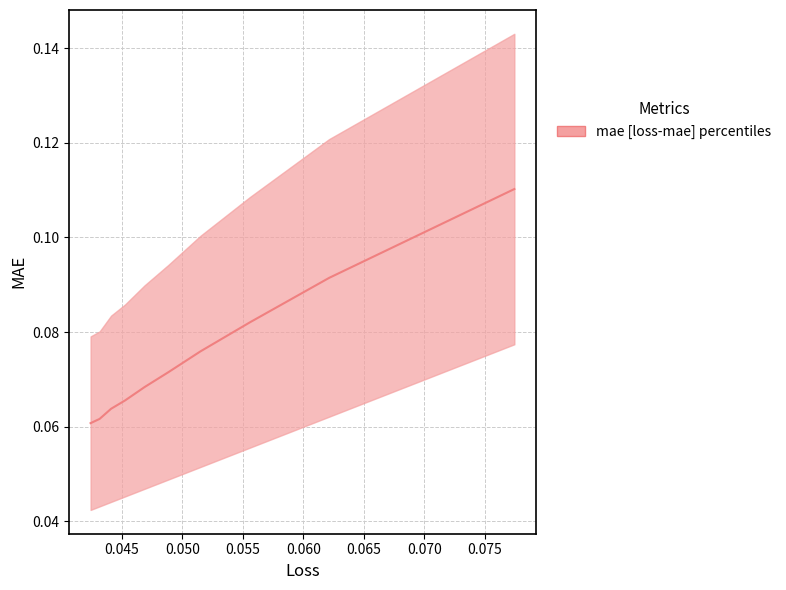

True or false: the data has more than 1 interior local peaks.

False